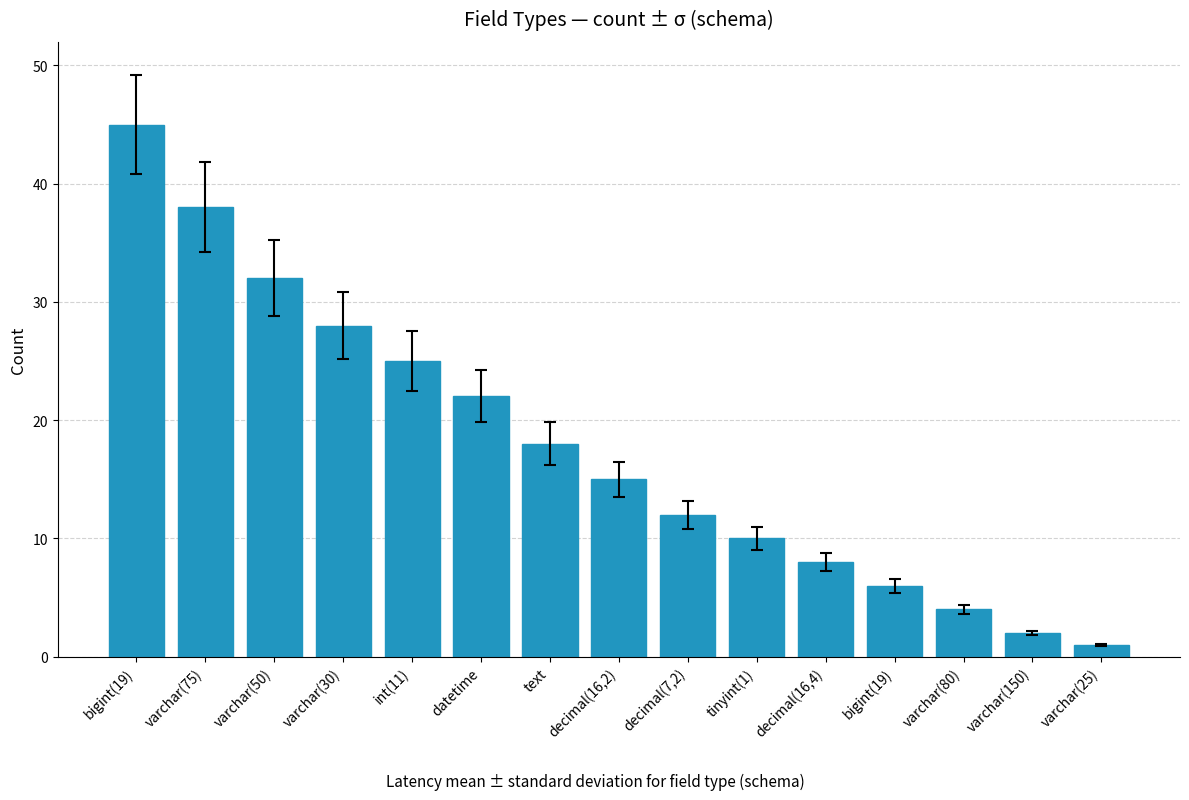

Which category has the lowest value across all series?

varchar(25)